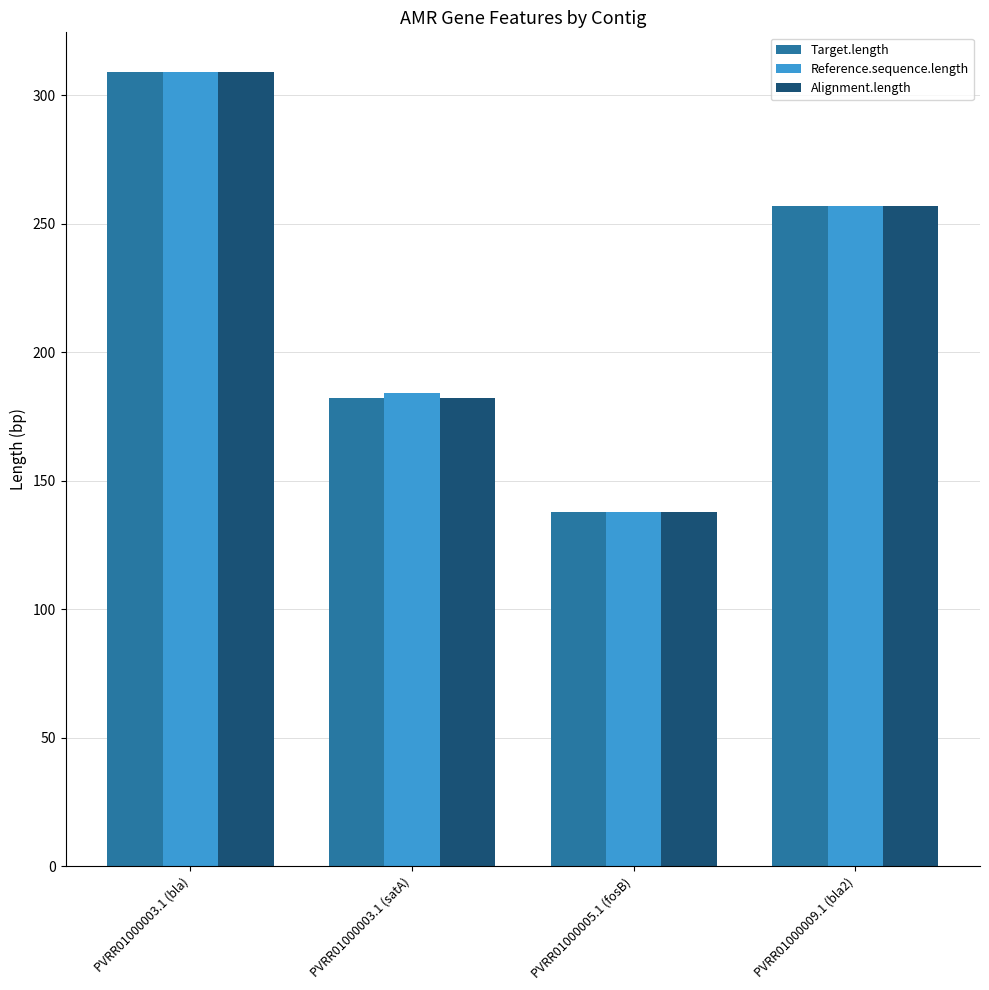

List the labels in order of Reference.sequence.length value, largest first.

PVRR01000003.1 (bla), PVRR01000009.1 (bla2), PVRR01000003.1 (satA), PVRR01000005.1 (fosB)